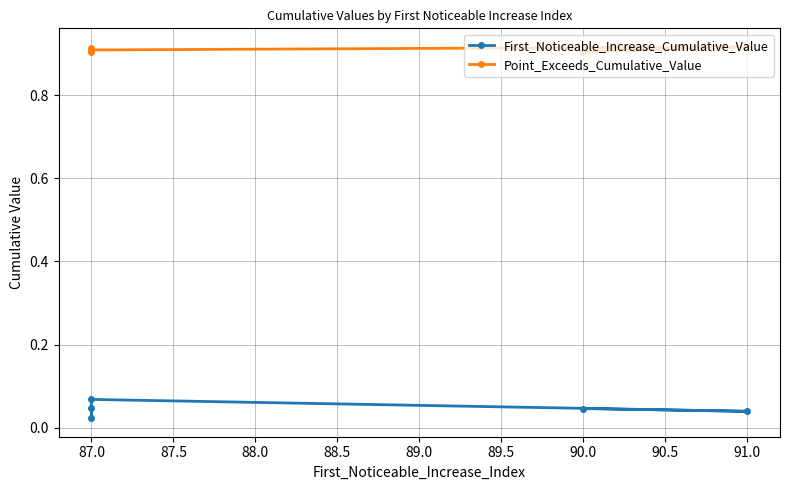

What is the label of the 4th point from the right?

91.0